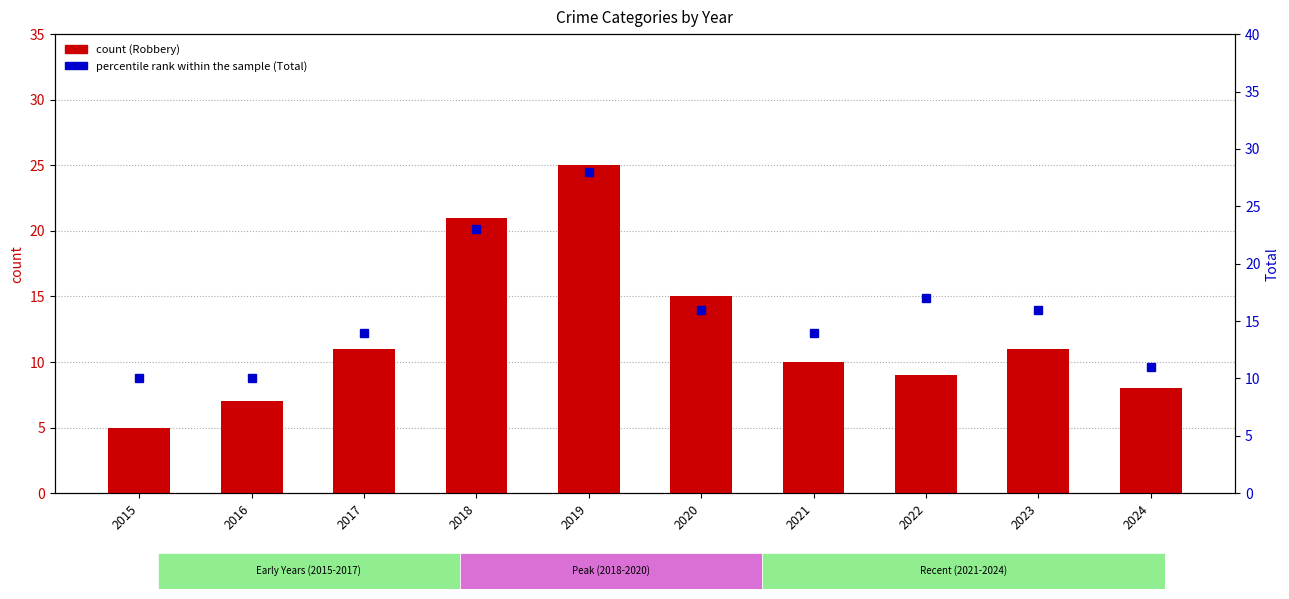

At which category does the chart reach its peak across all series?

2019